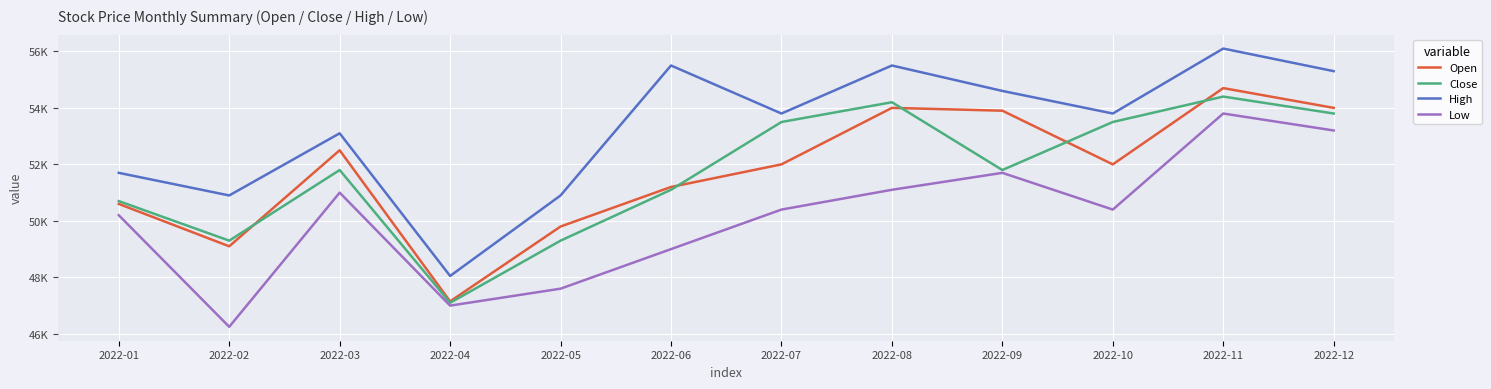

Does the chart have visible grid lines?

Yes